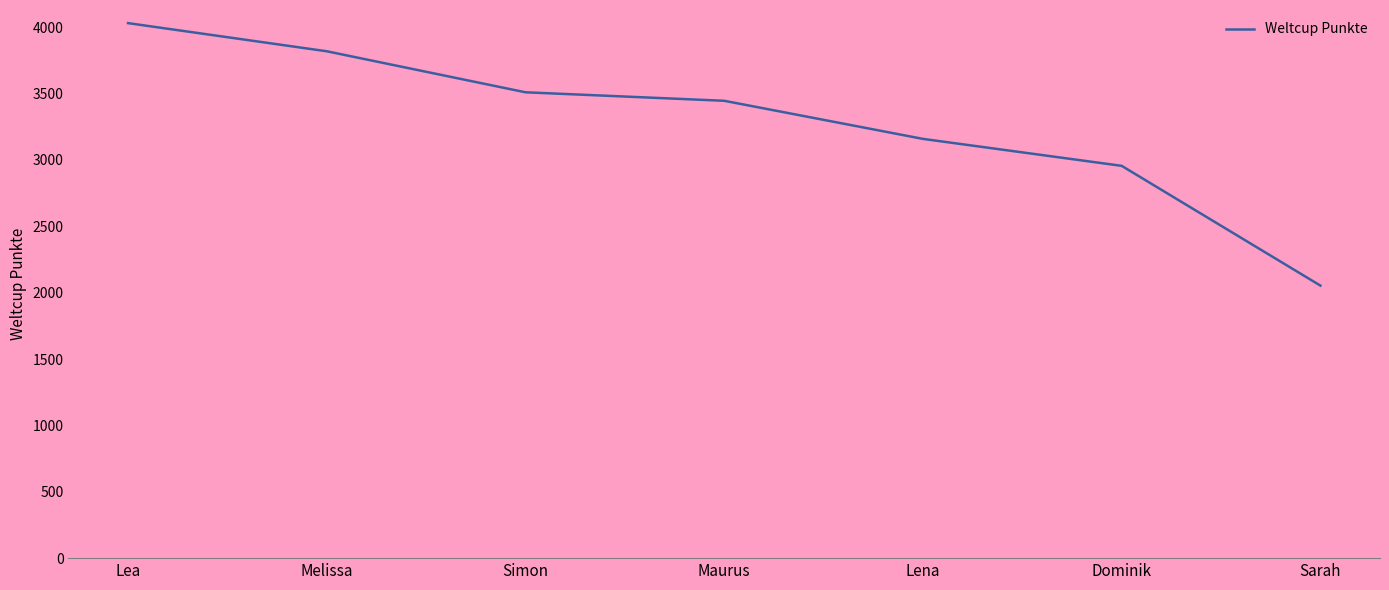

What is the average value?

3281